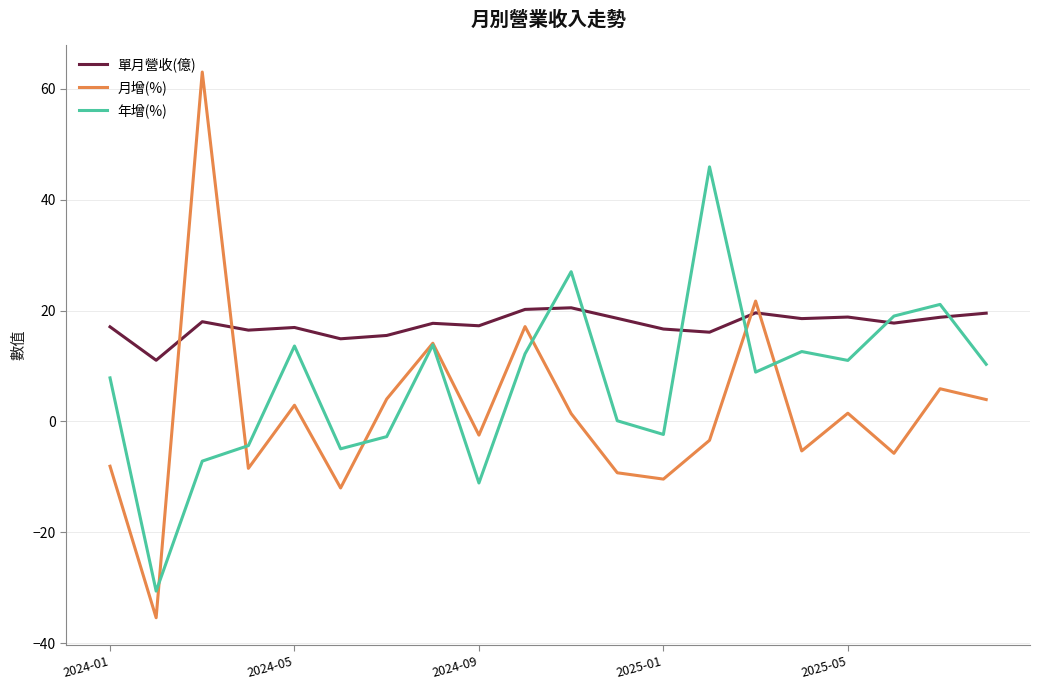

Which series has the largest total across all categories?

單月營收(億)